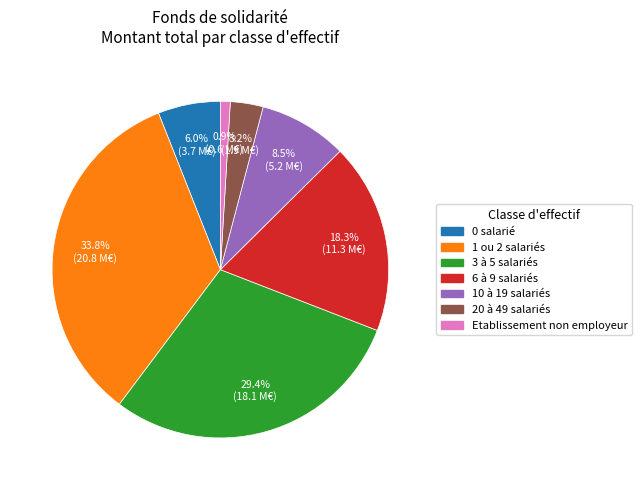

Between 6 à 9 salariés and 3 à 5 salariés, which is larger?

3 à 5 salariés